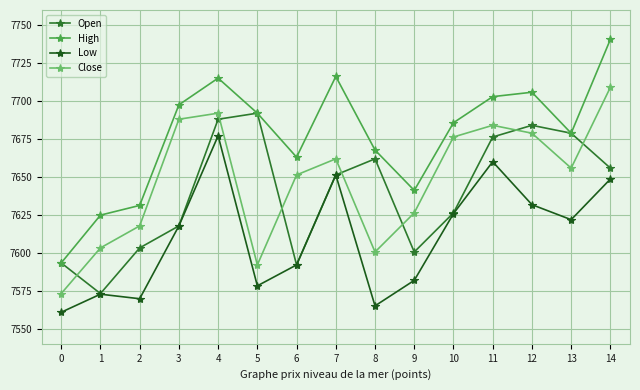

At 9, list the series in order from smallest to largest.

Low, Open, Close, High